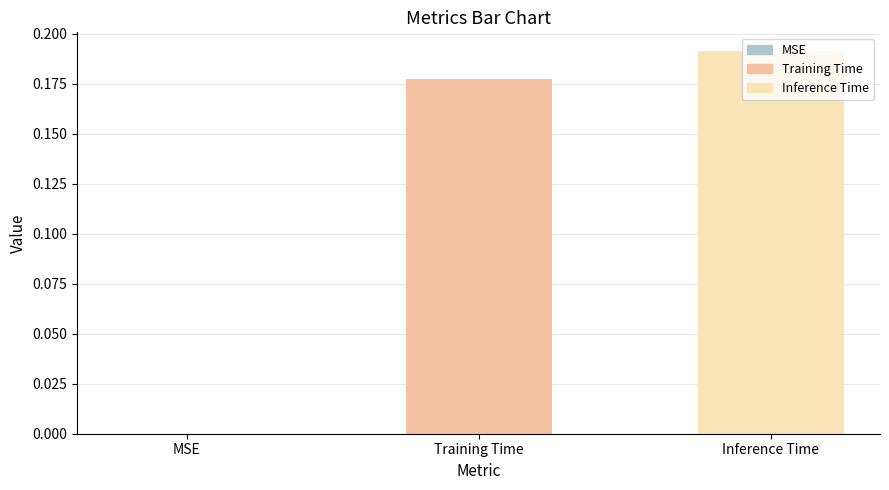

Is it true that the value at MSE is 0.1?

False